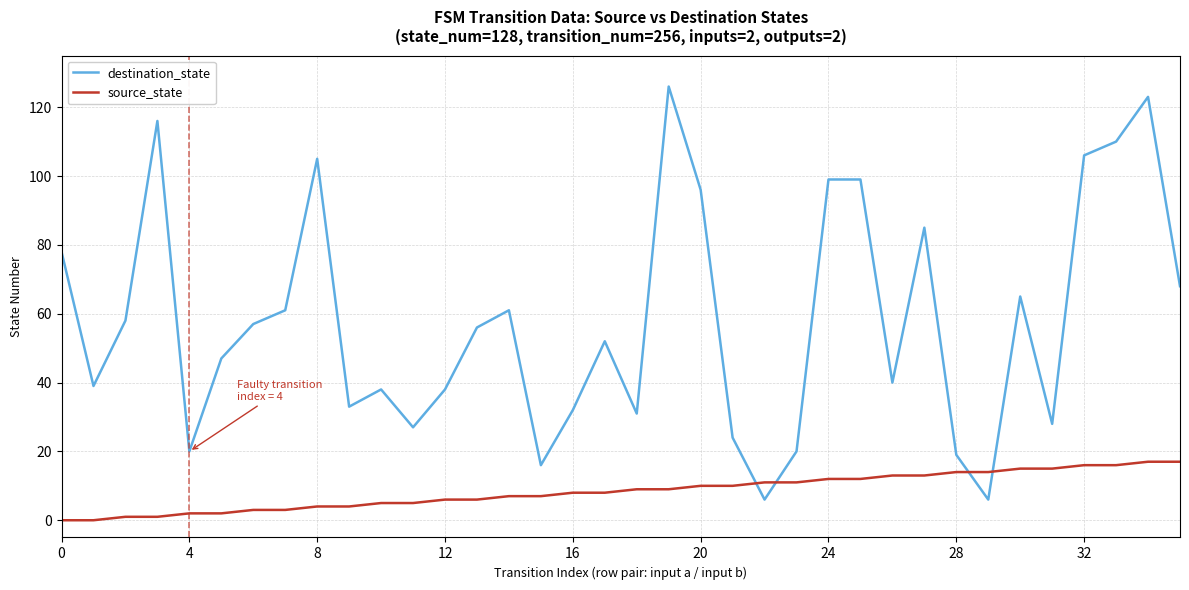

How many distinct data groups are displayed?

2